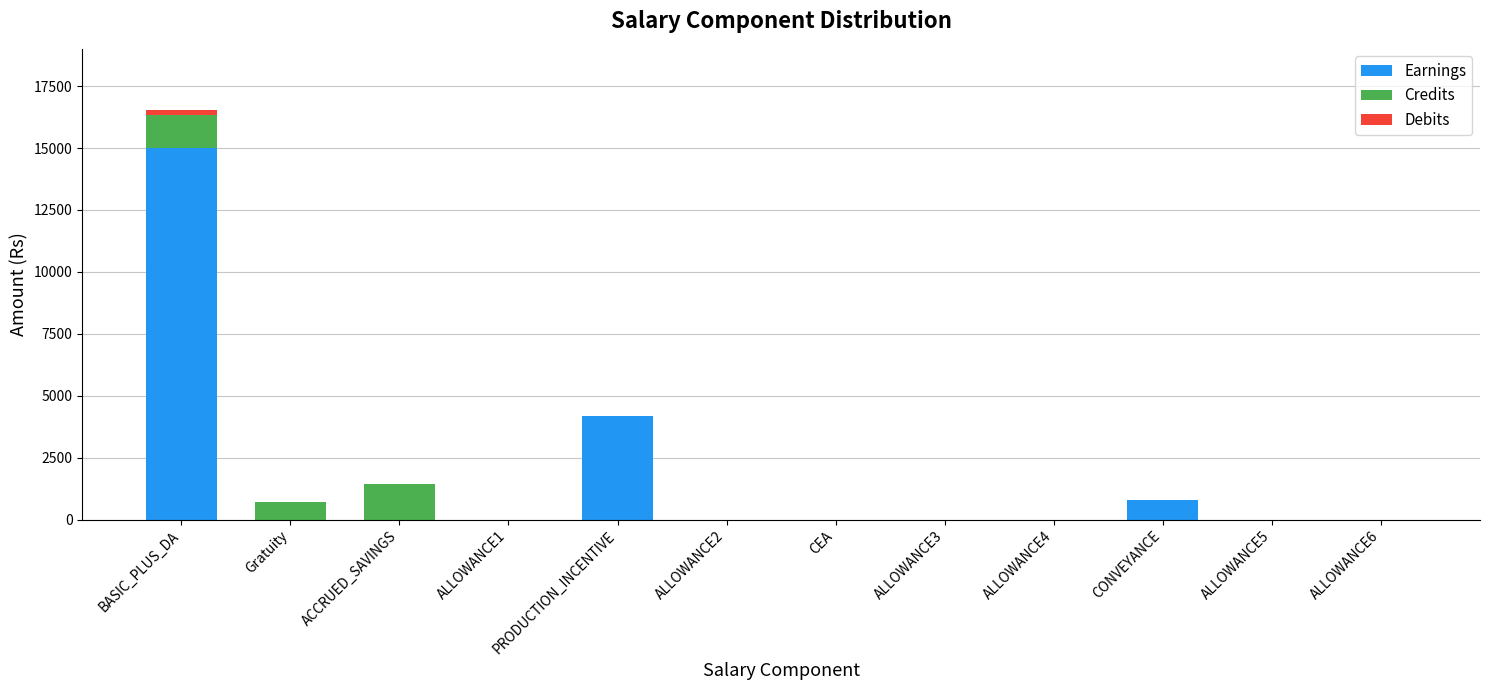

What is the highest value of the Earnings series?

15000